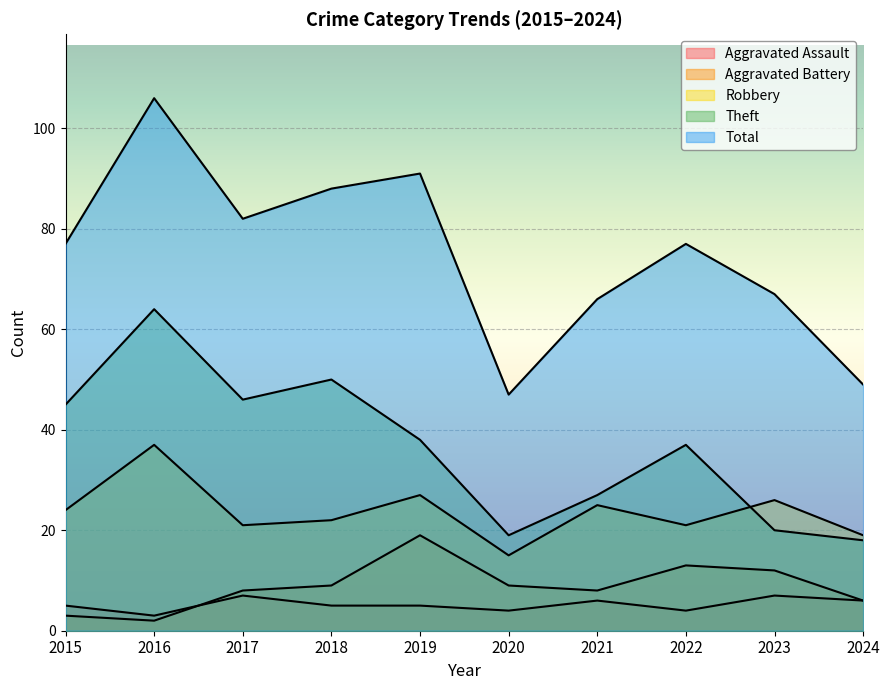

True or false: Robbery has more than 1 points higher than both neighbors.

True